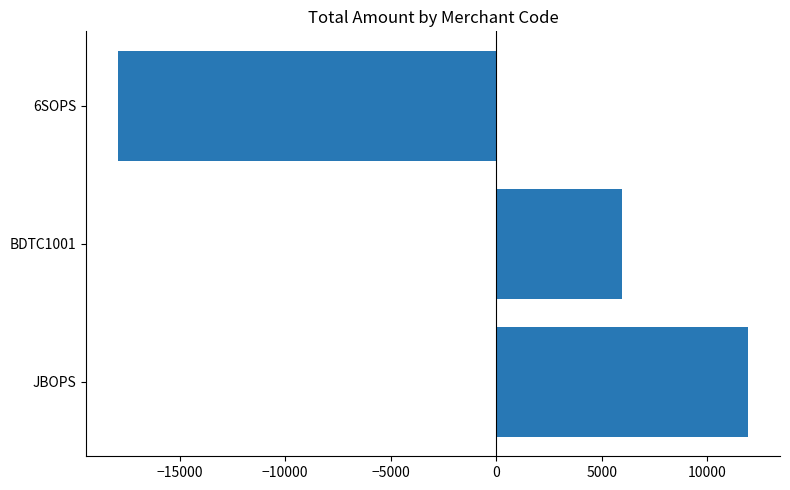

Reading bottom to top, list all the values displayed in this chart.

11946.7	5976.7	-17923.3